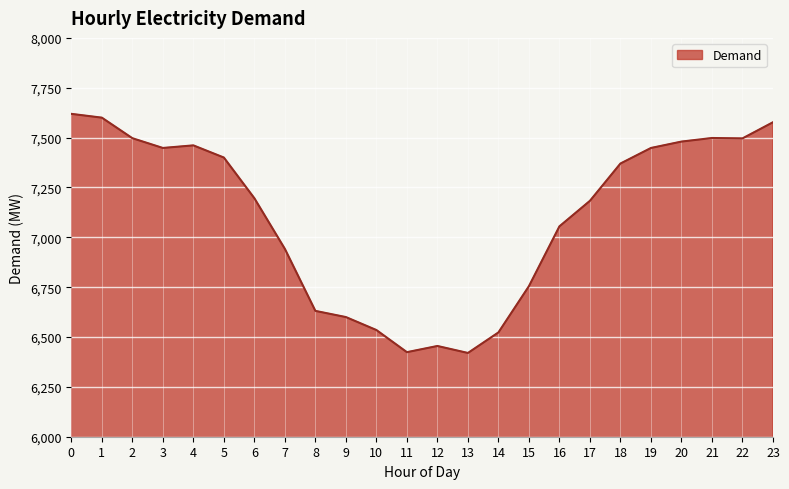

Which has a higher value, 17 or 7?

17